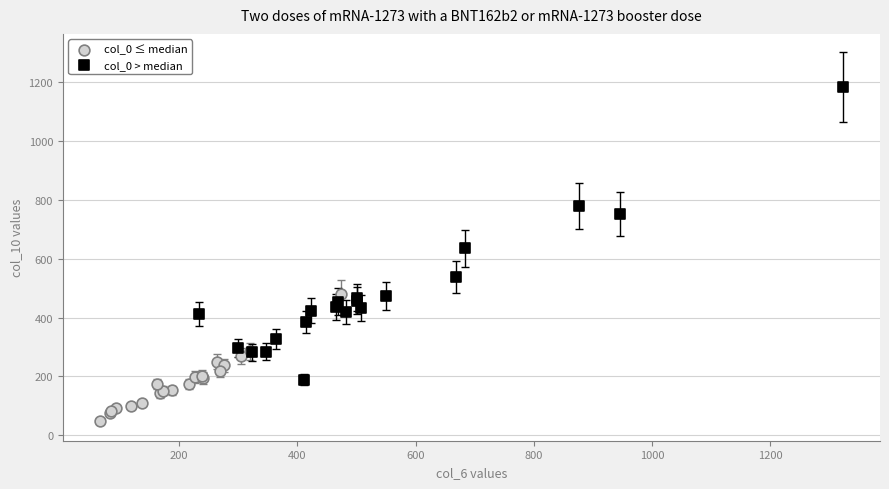

Which series reaches the maximum Y coordinate?

col_0 > median